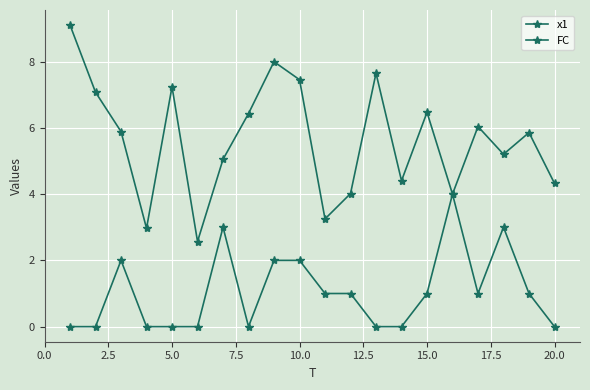

Reading left to right, extract all data points from this chart.

x1: 9.1	7.1	5.9	3.0	7.2	2.6	5.0	6.4	8.0	7.5	3.2	4.0	7.6	4.4	6.5	4.0	6.0	5.2	5.9	4.3
FC: 0.0	0.0	2.0	0.0	0.0	0.0	3.0	0.0	2.0	2.0	1.0	1.0	0.0	0.0	1.0	4.0	1.0	3.0	1.0	0.0